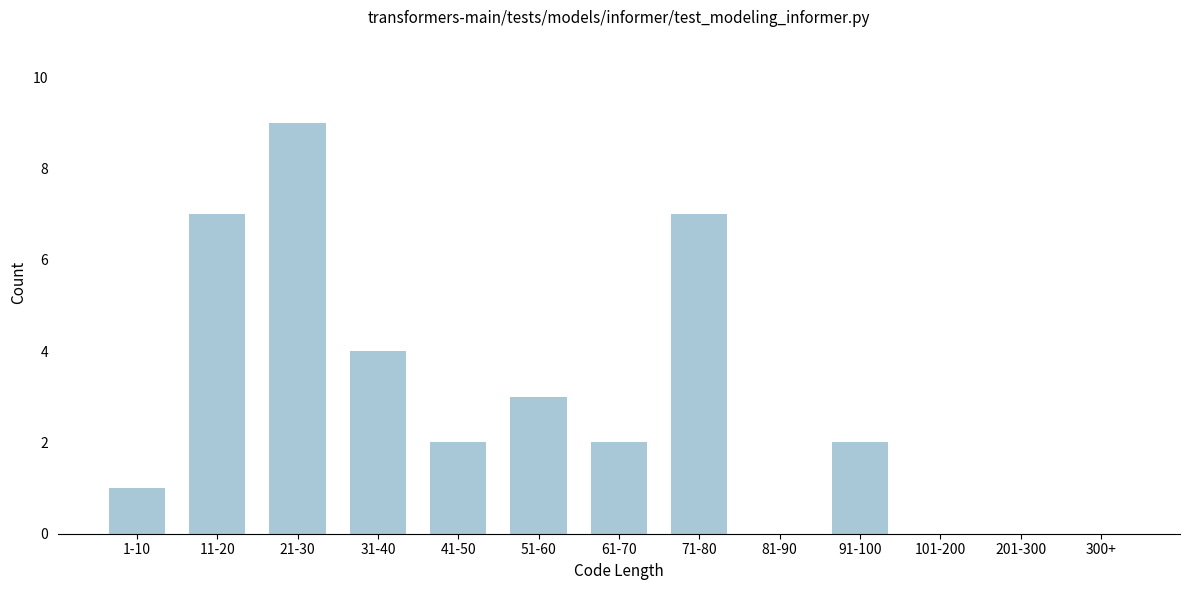

Reading right to left, list all the values displayed in this chart.

300+=0	201-300=0	101-200=0	91-100=2	81-90=0	71-80=7	61-70=2	51-60=3	41-50=2	31-40=4	21-30=9	11-20=7	1-10=1